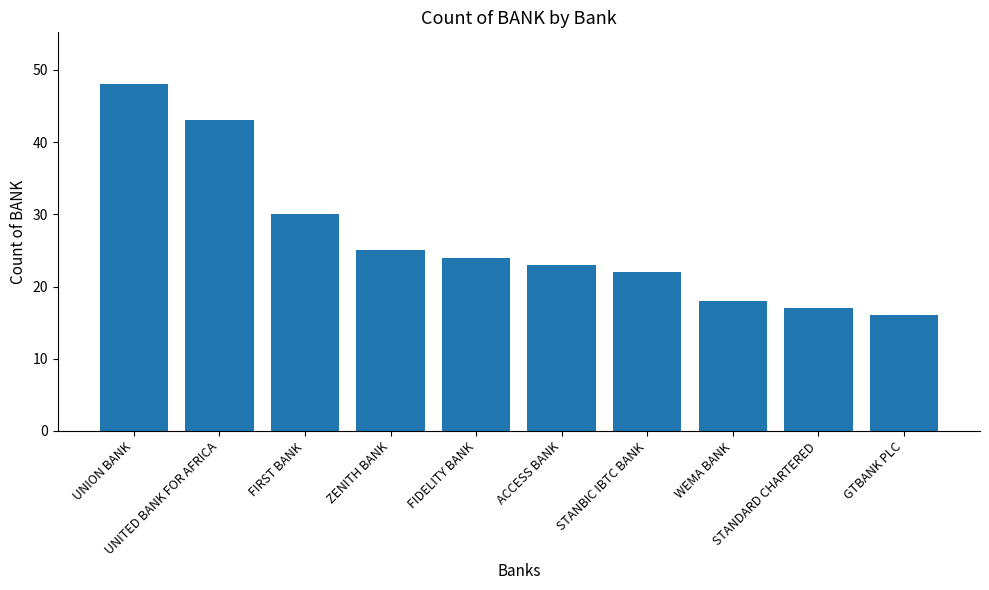

True or false: the data shows 50 at FIRST BANK.

False